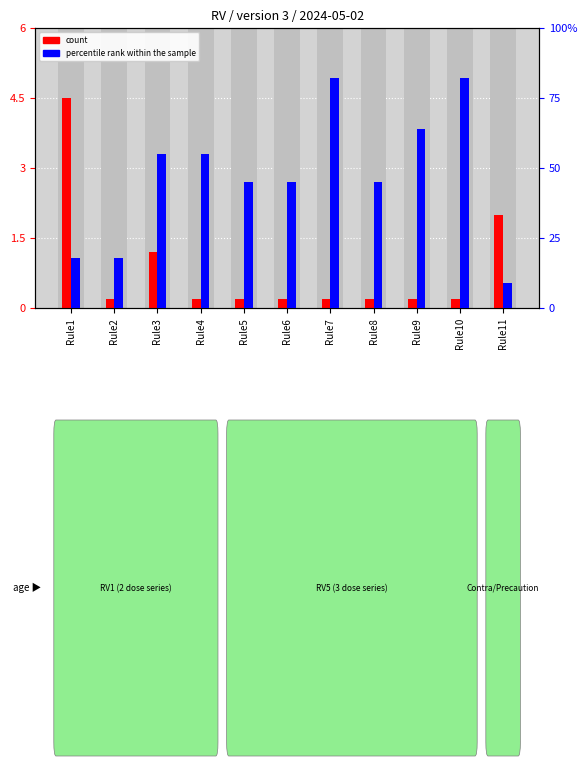

Is it true that percentile rank within the sample equals 82.0 at Rule10?

True